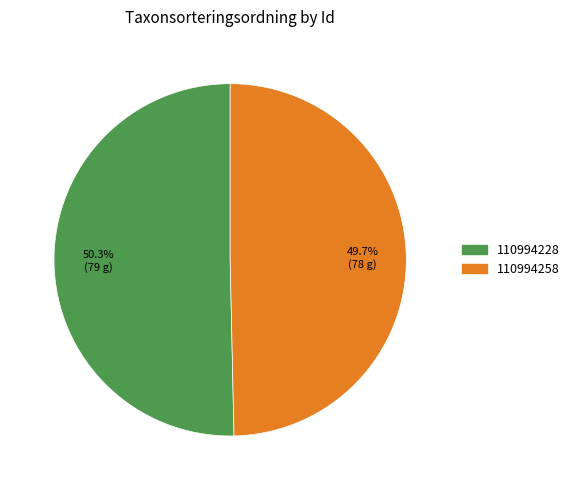

To the nearest percent, what is the average slice percentage?

50%